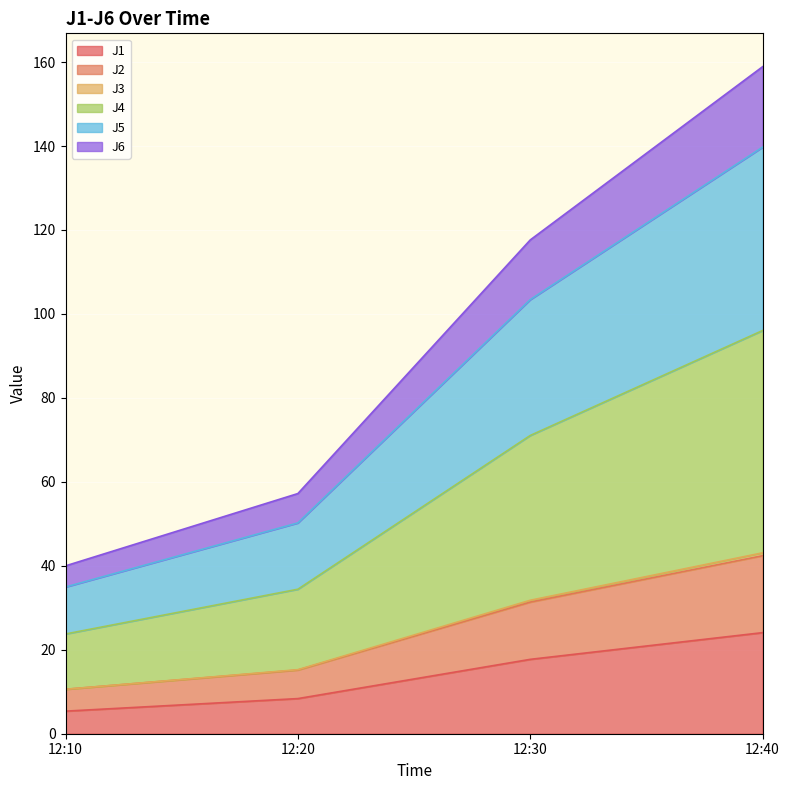

Which category has the highest value in the J1 series?

12:40